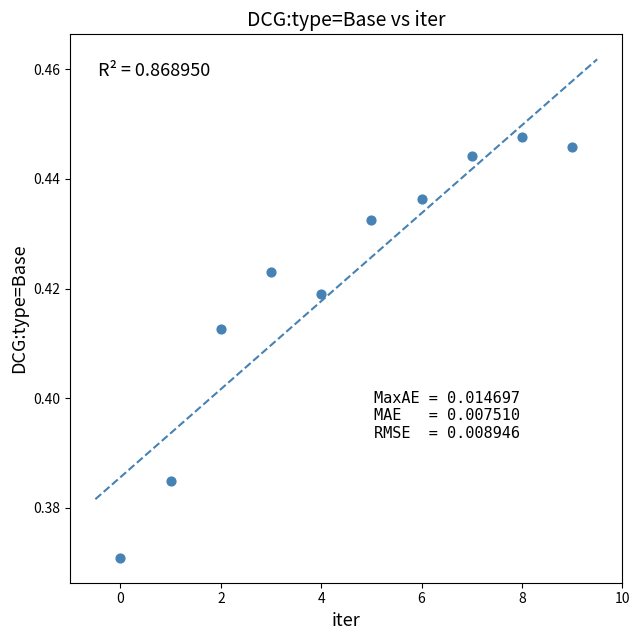

How many points are shown in the scatter plot?

10